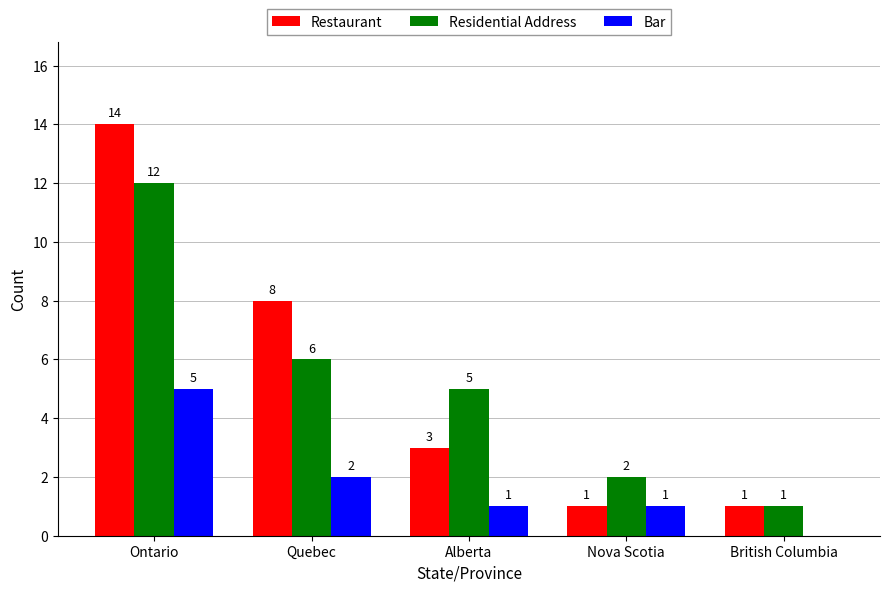

At which label does Restaurant reach its peak?

Ontario